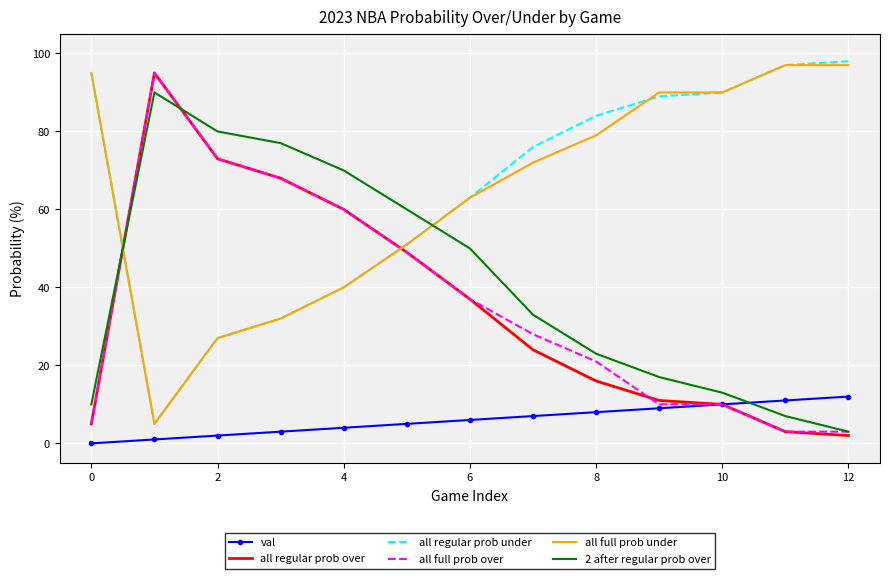

True or false: 2 after regular prob over has more than 2 points higher than both neighbors.

False